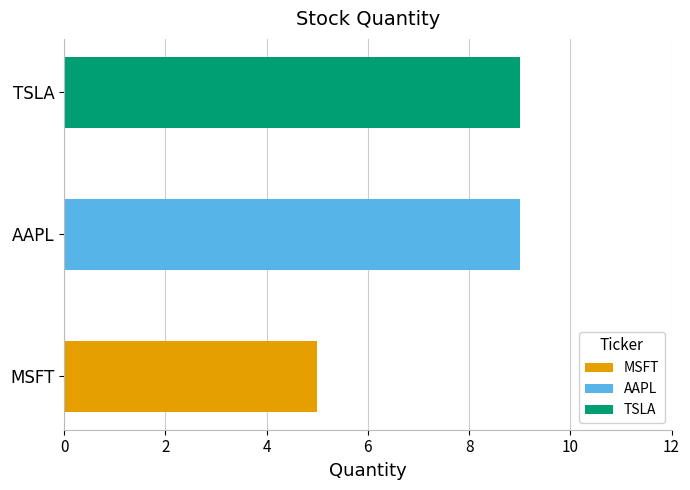

What is the smallest value displayed?

5